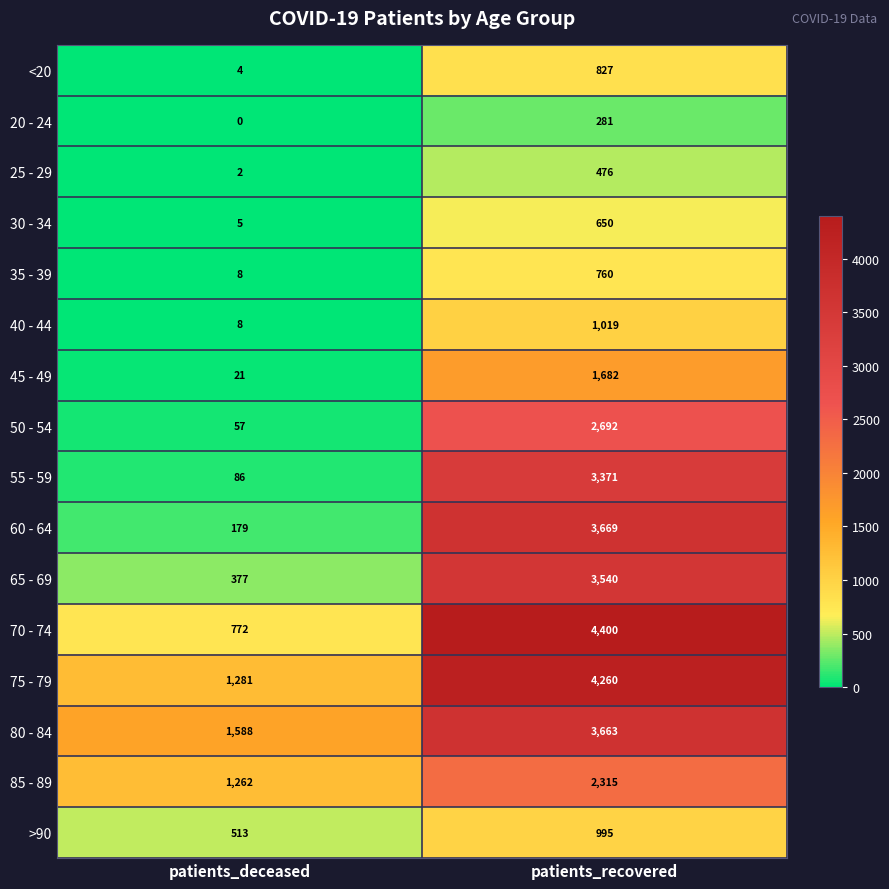

Which category has the lowest value across all series?

patients_deceased